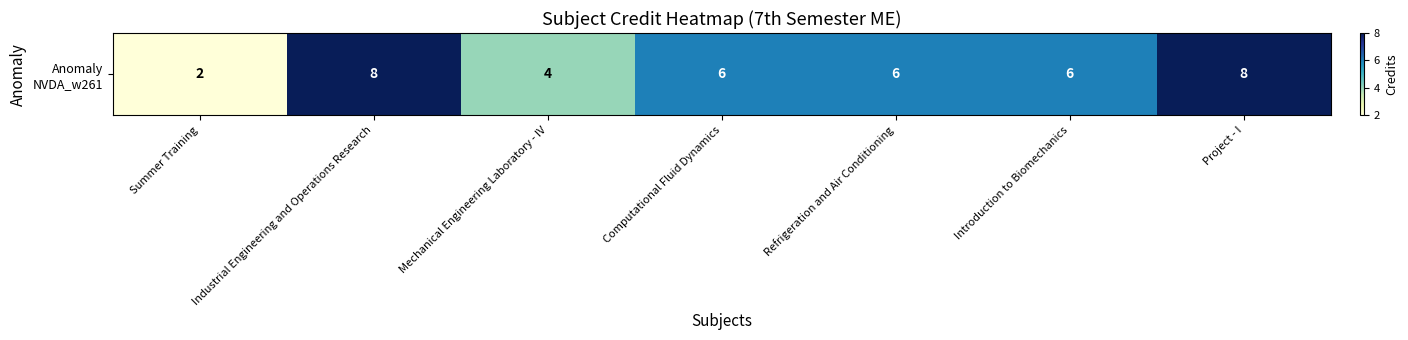

Approximately how many times larger is the value at Mechanical Engineering Laboratory - IV compared to Summer Training?

2.0